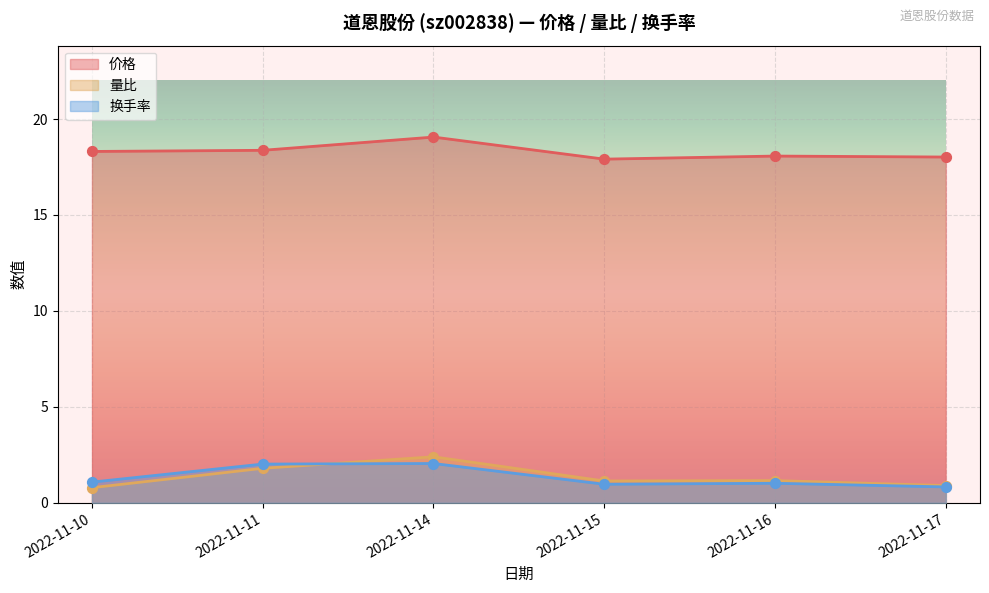

Which series has the largest total across all categories?

价格